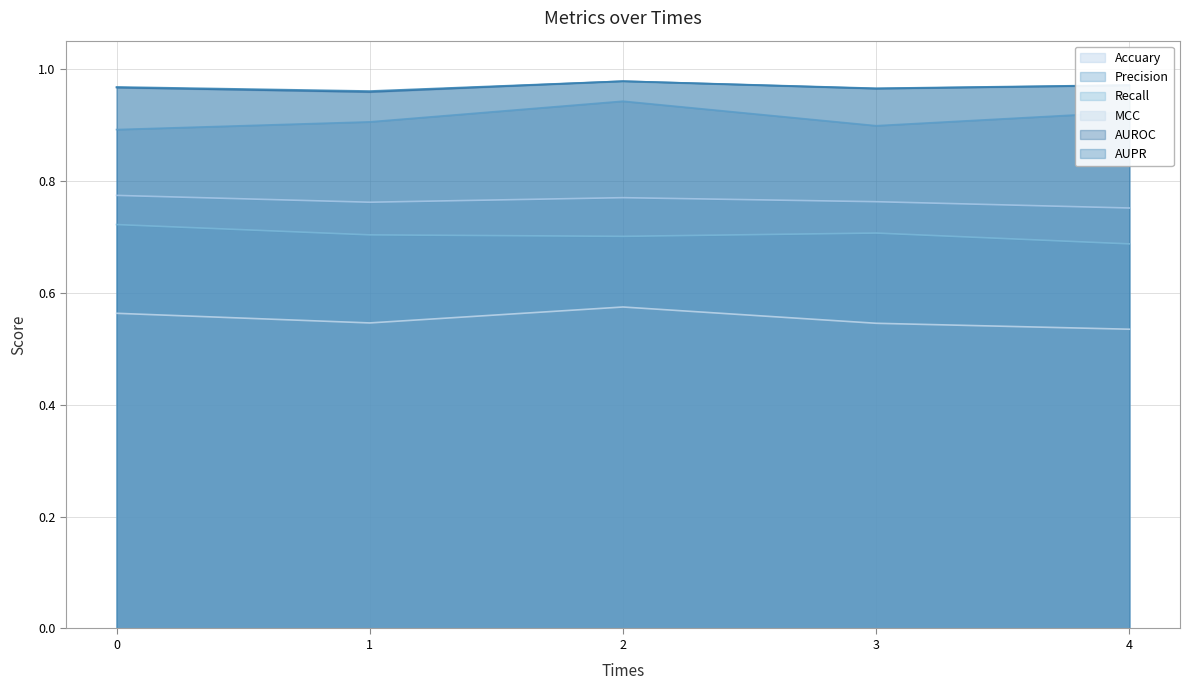

Which series has the largest range (max minus min)?

Precision